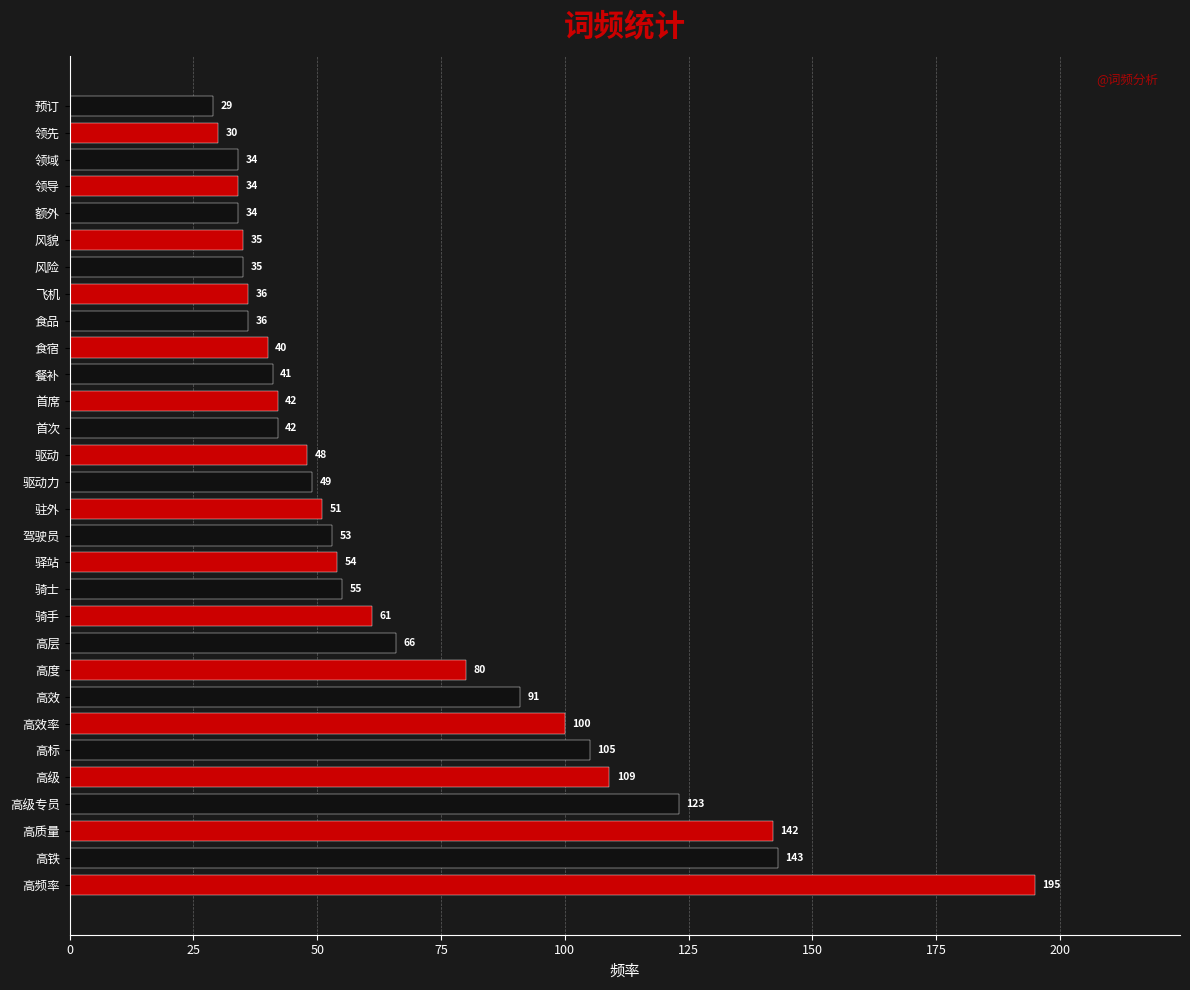

What is the value of the 29th bar from the left?

30